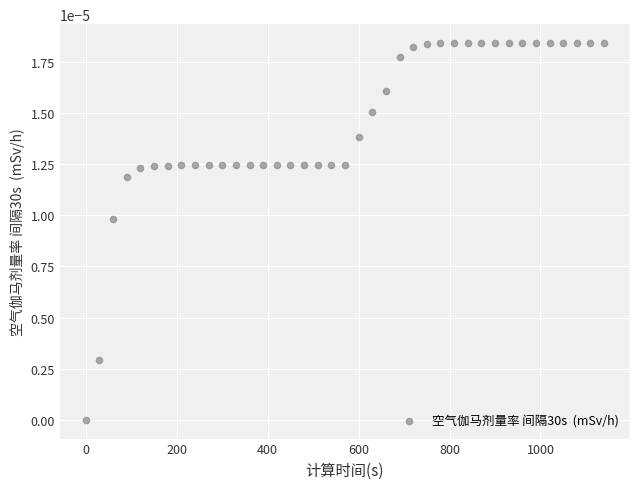

What is the range of X values (max minus min)?

1140.0